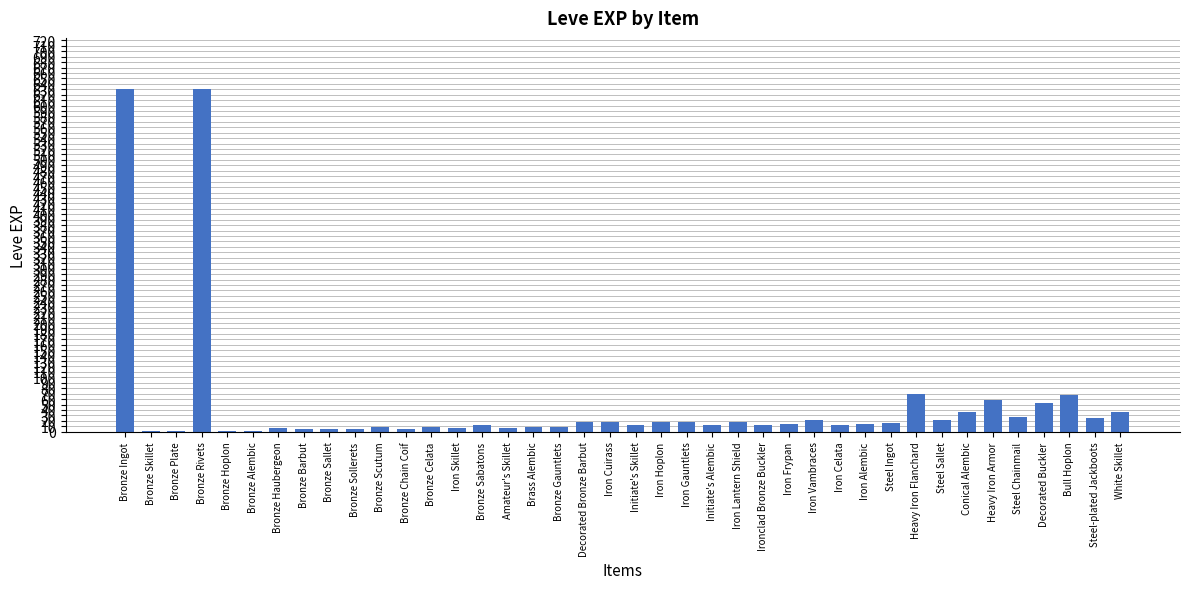

True or false: the data shows 305 at Bronze Ingot.

False